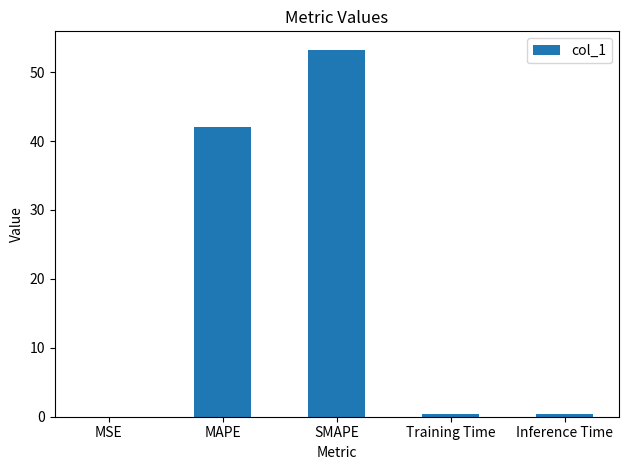

At which label is the value closest to 26?

MAPE